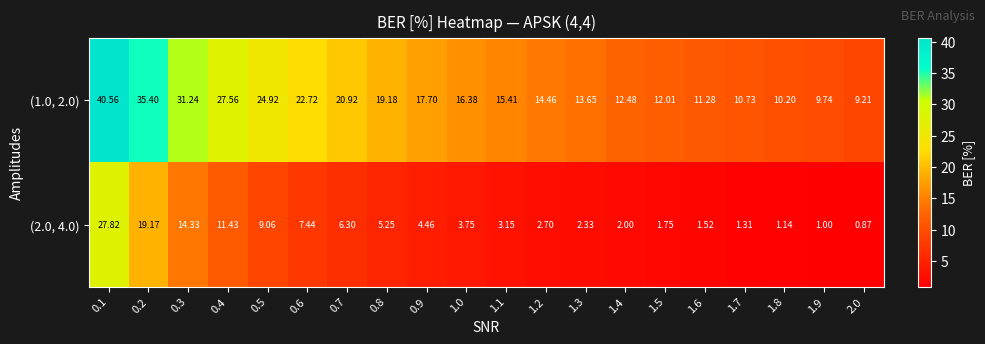

List the series in order of their overall mean, highest first.

(1.0, 2.0), (2.0, 4.0)